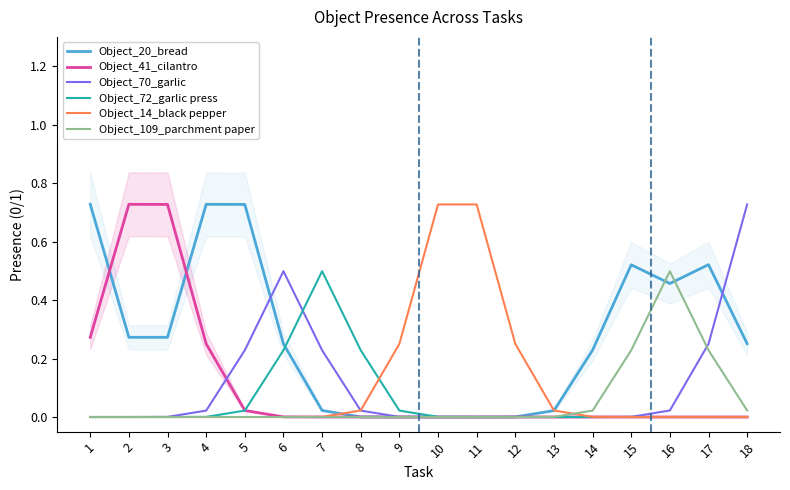

The value of Object_14_black pepper at 10 is 0.3. True or false?

False